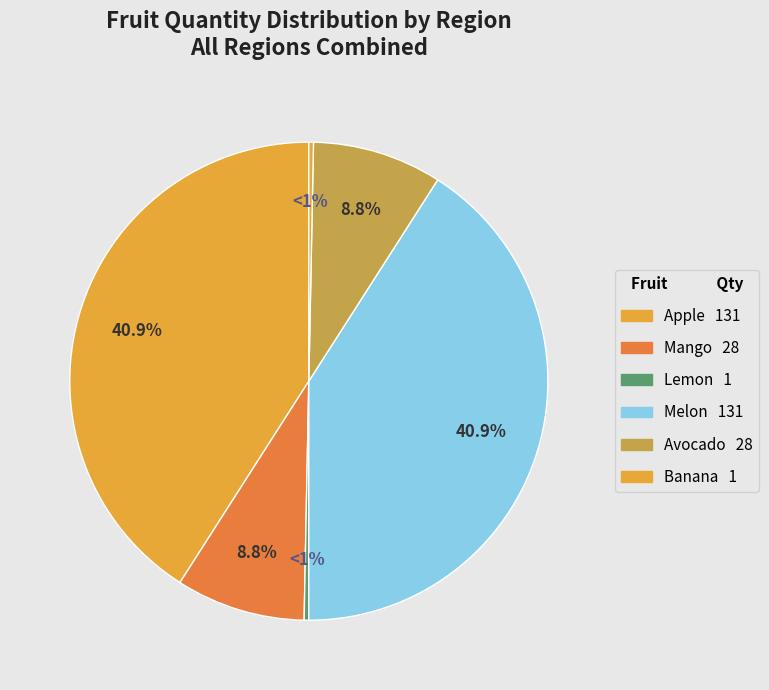

Between Banana and Melon, which is larger?

Melon